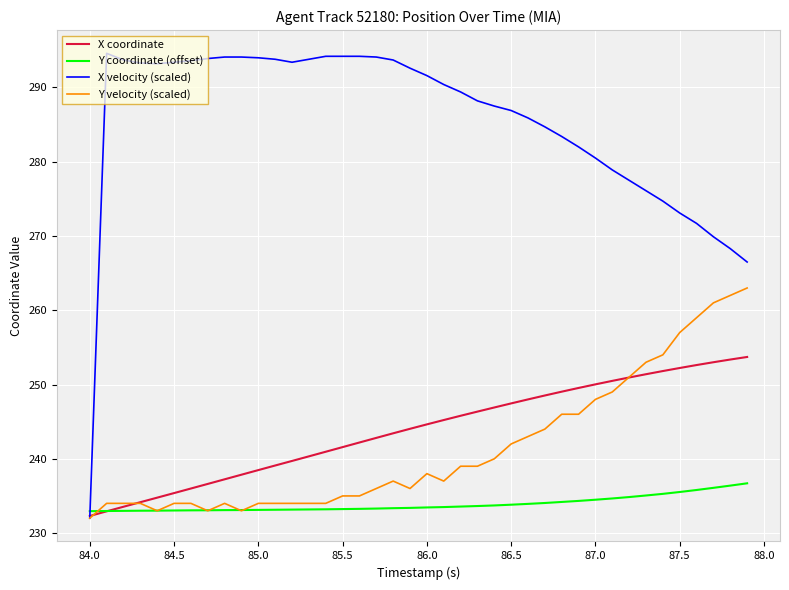

How many times do X velocity (scaled) and Y coordinate (offset) cross each other?

1